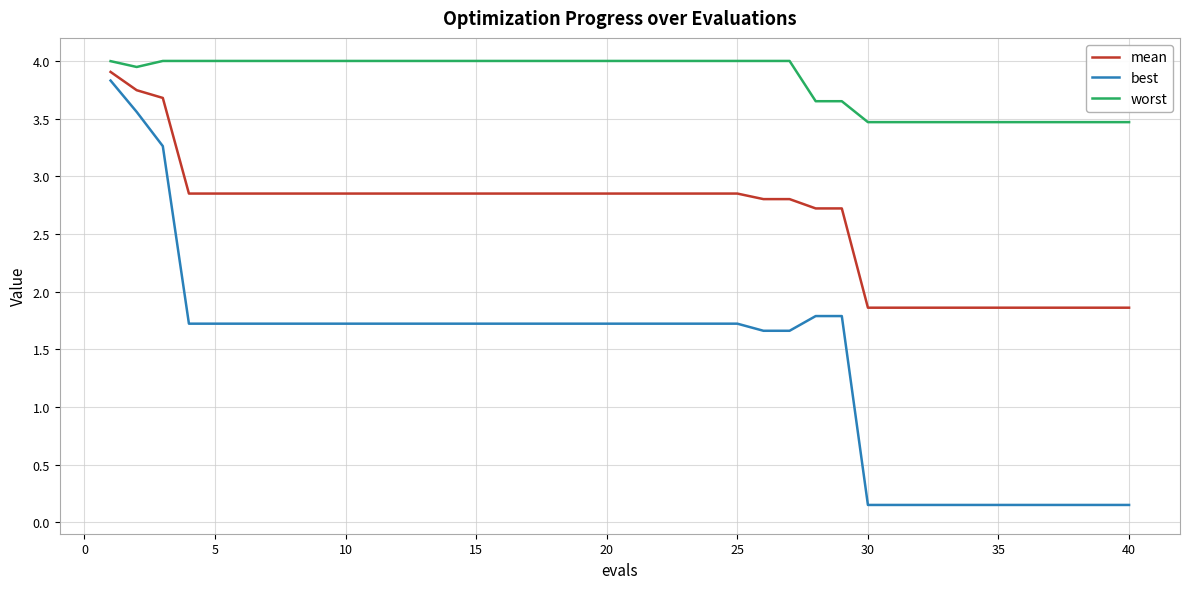

Which series has the widest spread of values?

best